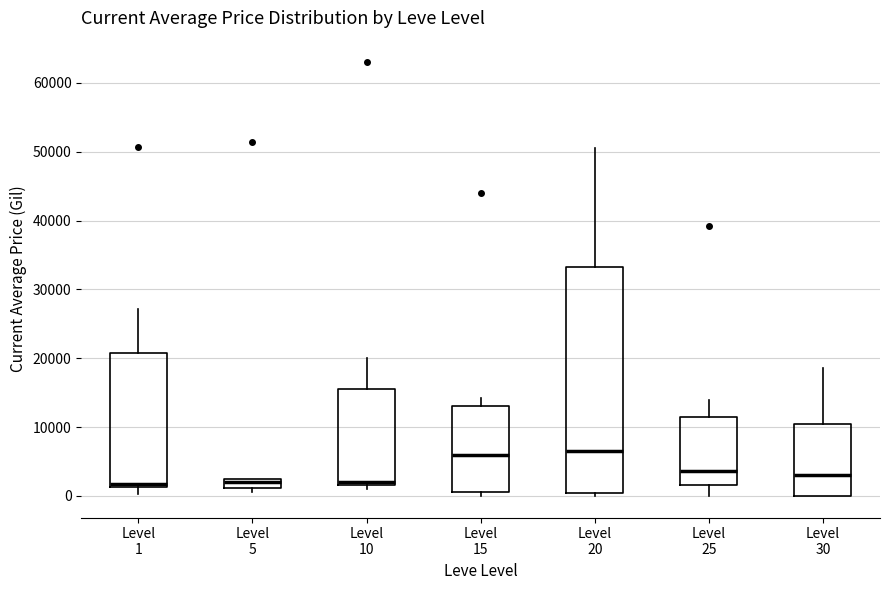

Where does the upper whisker of the box for Level 10 end on the y-axis? The values are not printed on the chart, so give them approximately, as read against the axis.

20000